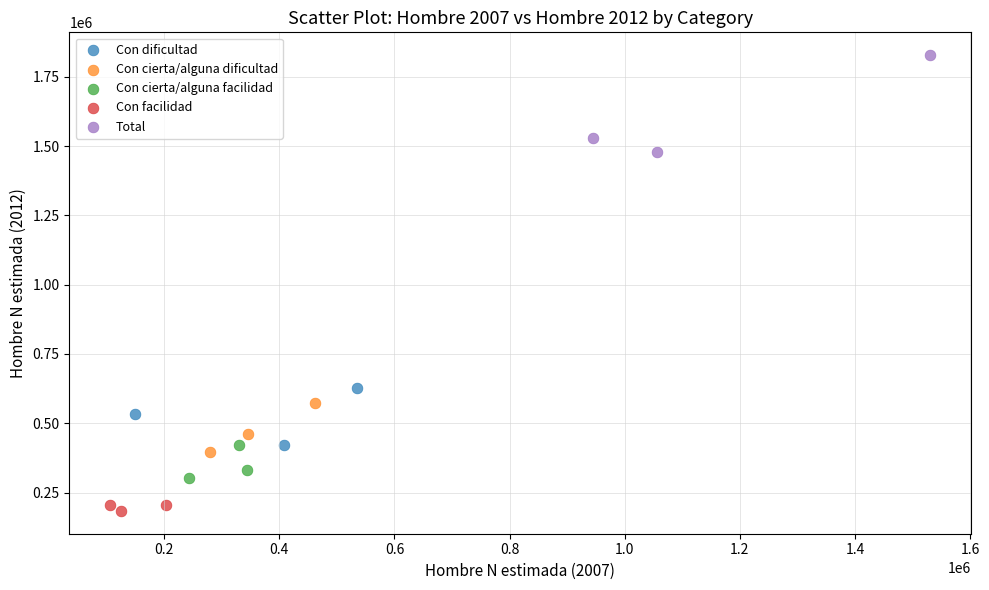

Which series has the widest spread of Y values?

Total